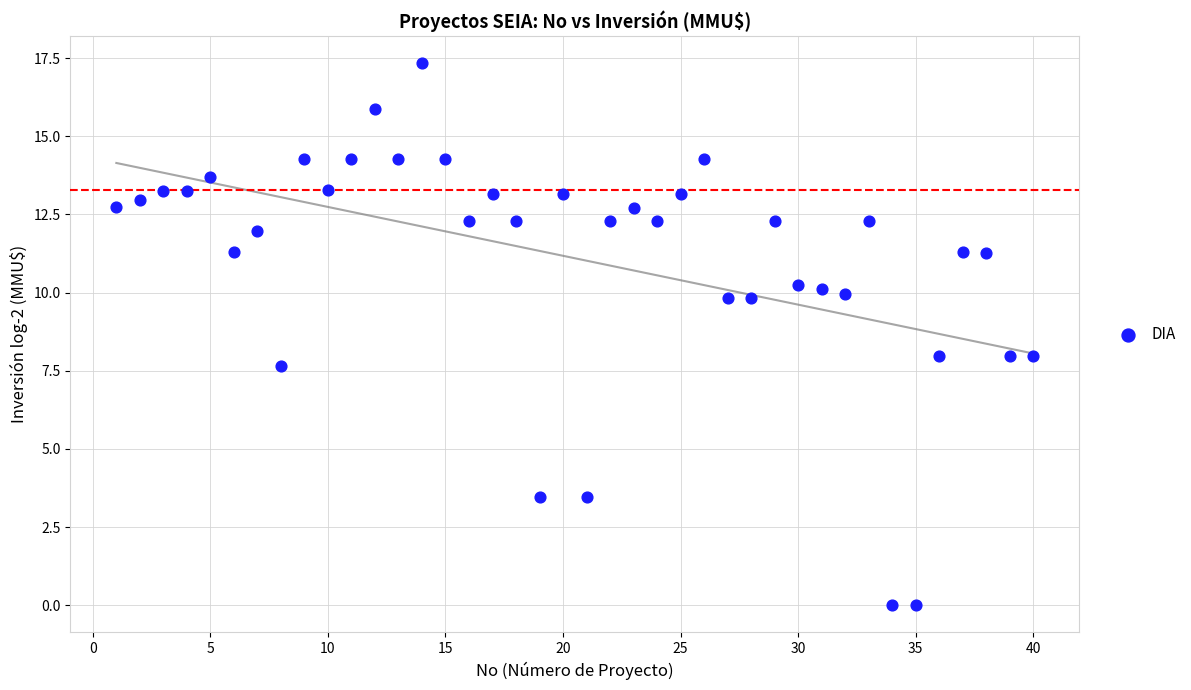

What is the range of X values (max minus min)?

39.0